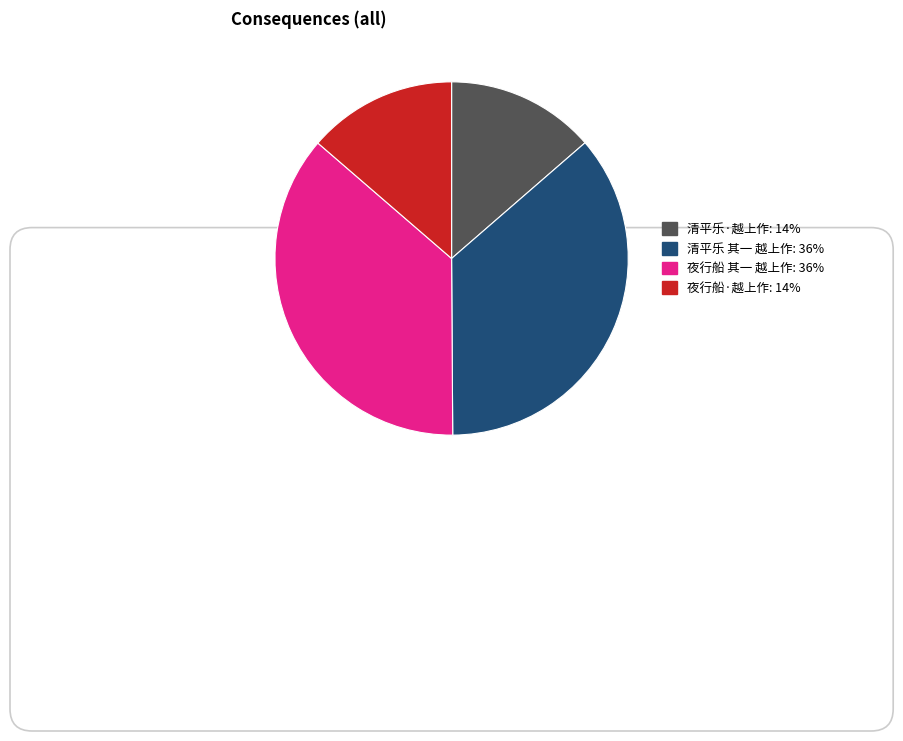

What is the ratio of the value at 清平乐 其一 越上作 to the value at 夜行船 其一 越上作?

1.0